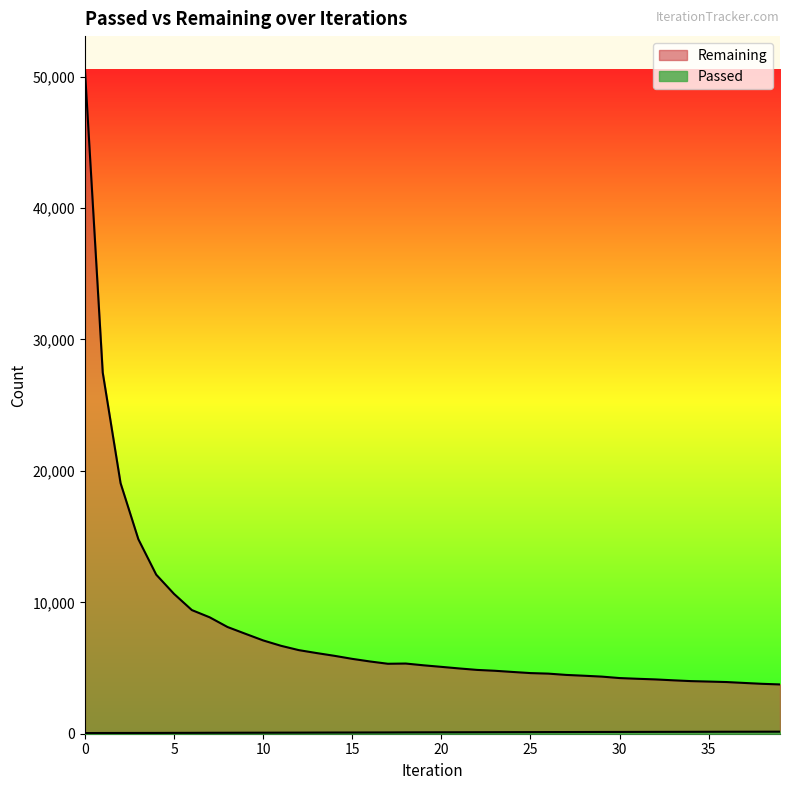

What is the value of the Remaining point at the 1st from the left?

50553